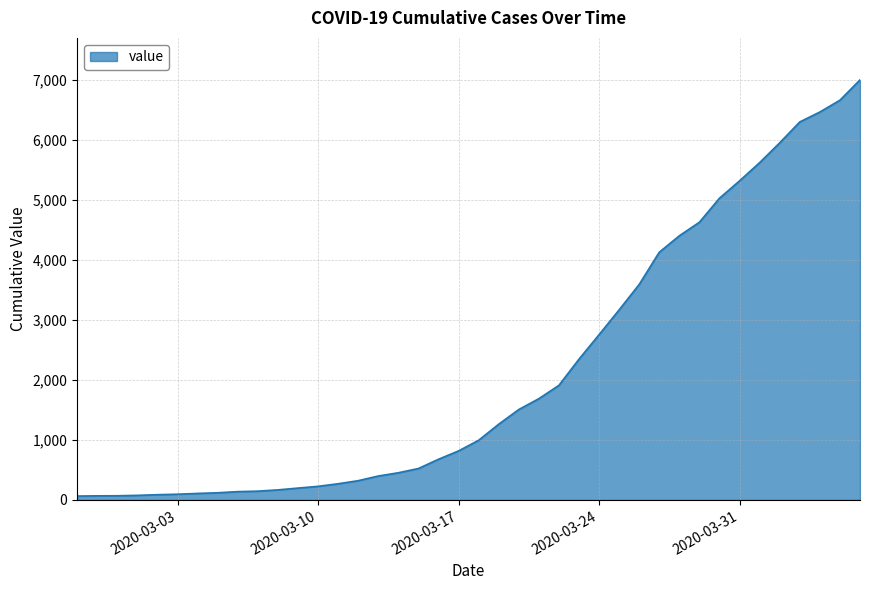

What is the difference between the maximum and minimum values?

6931